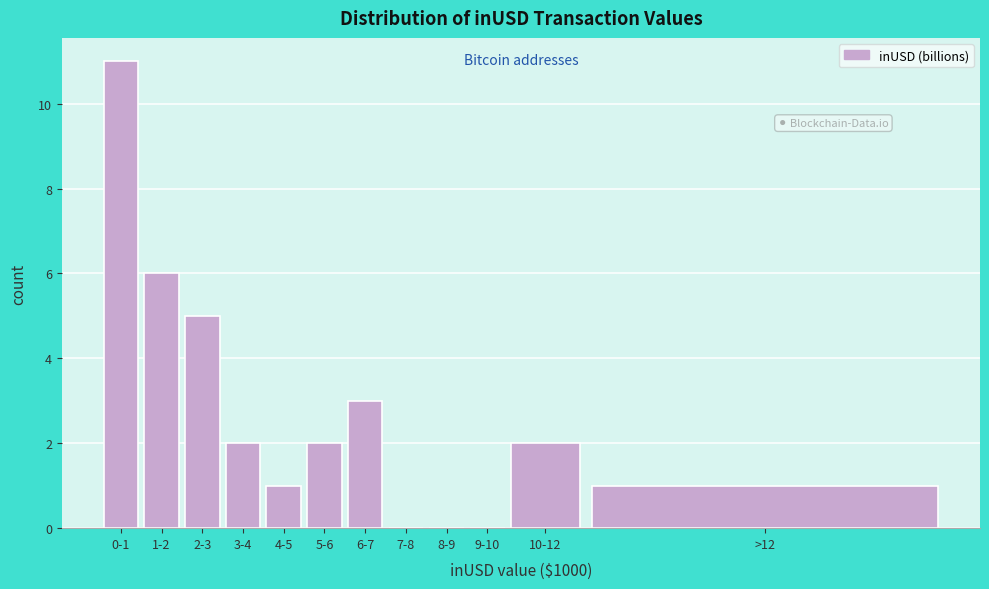

Reading right to left, extract all data points from this chart.

>12=1	10-12=2	9-10=0	8-9=0	7-8=0	6-7=3	5-6=2	4-5=1	3-4=2	2-3=5	1-2=6	0-1=11